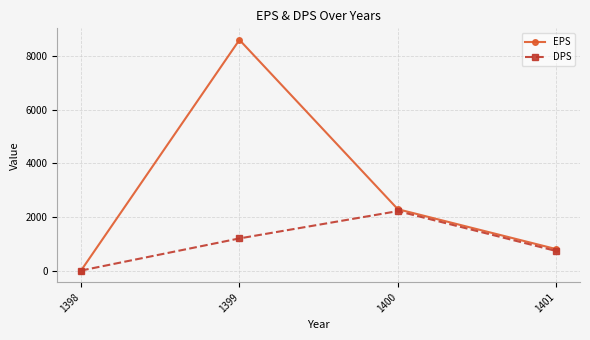

Is it true that DPS equals 2220 at 1400?

True